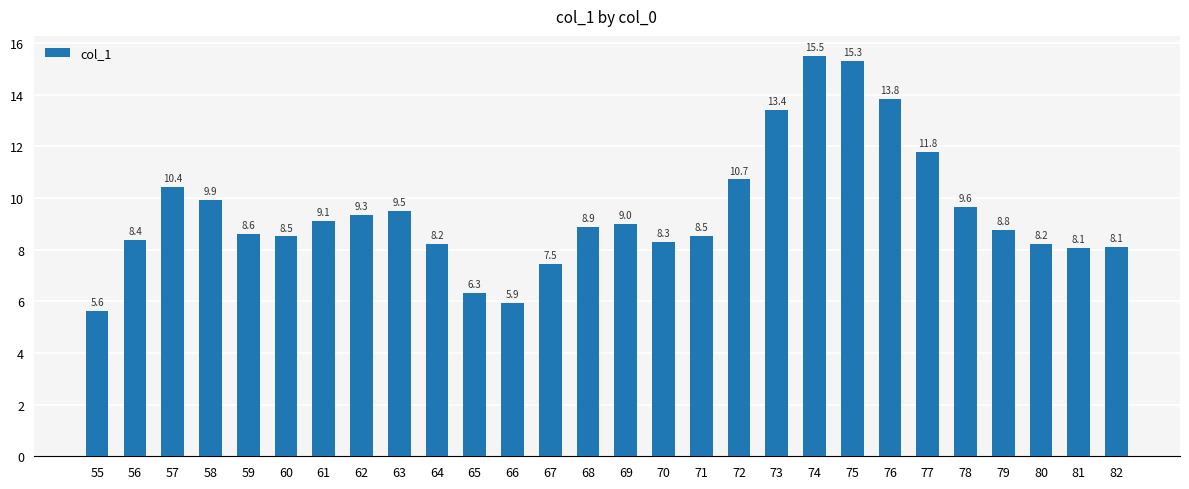

What is the ratio of the value at 68 to the value at 74?

0.6